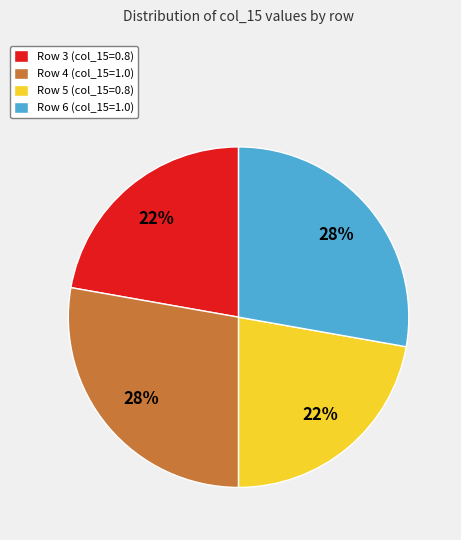

Is it true that Row 3 (col_15=0.8) is 31% of the pie?

False